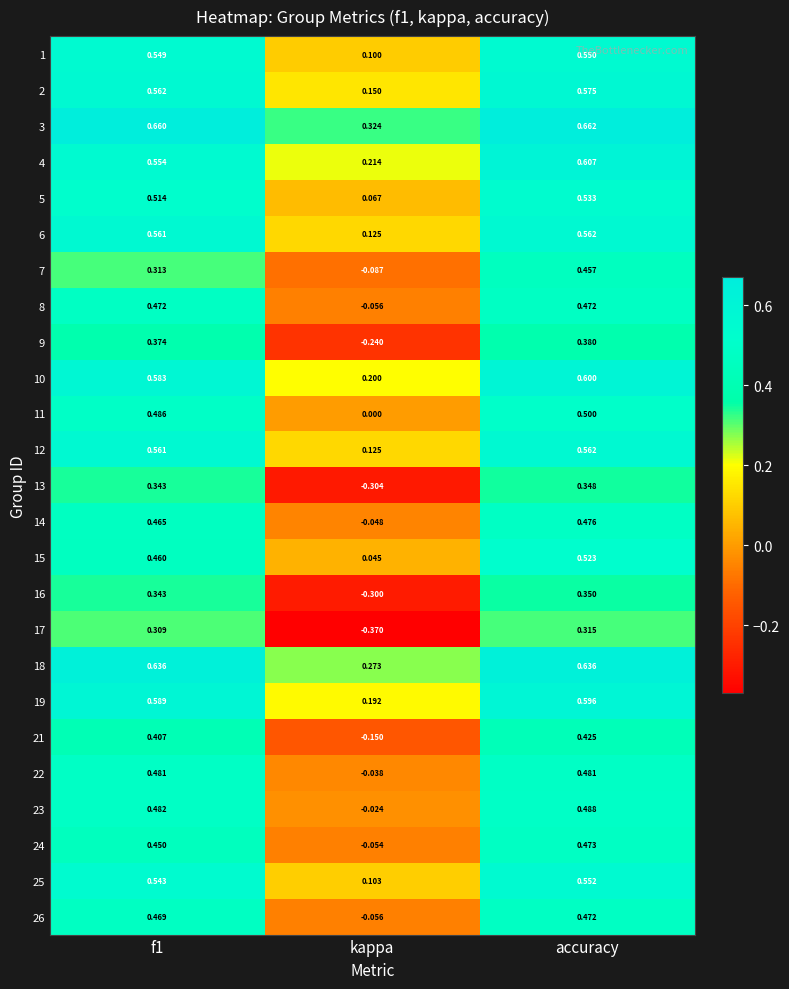

Which category has the highest value in the 25 series?

accuracy